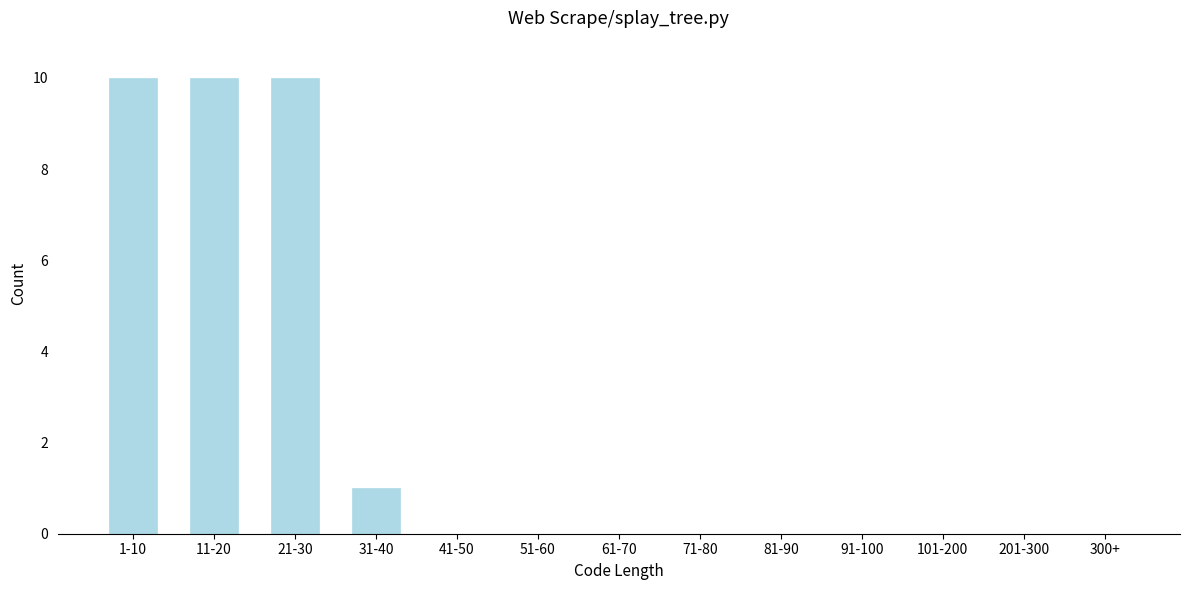

Reading right to left, transcribe all the data shown in this chart.

300+=0	201-300=0	101-200=0	91-100=0	81-90=0	71-80=0	61-70=0	51-60=0	41-50=0	31-40=1	21-30=10	11-20=10	1-10=10